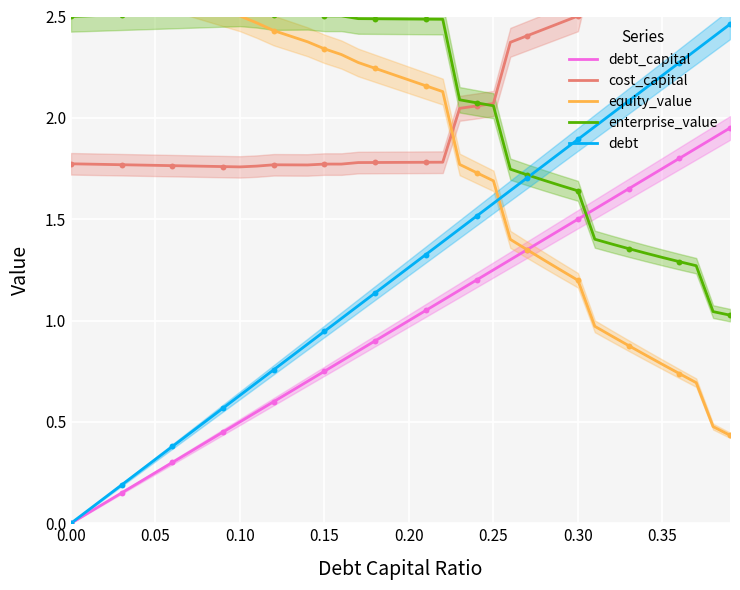

Which series reaches the minimum Y coordinate?

debt_capital